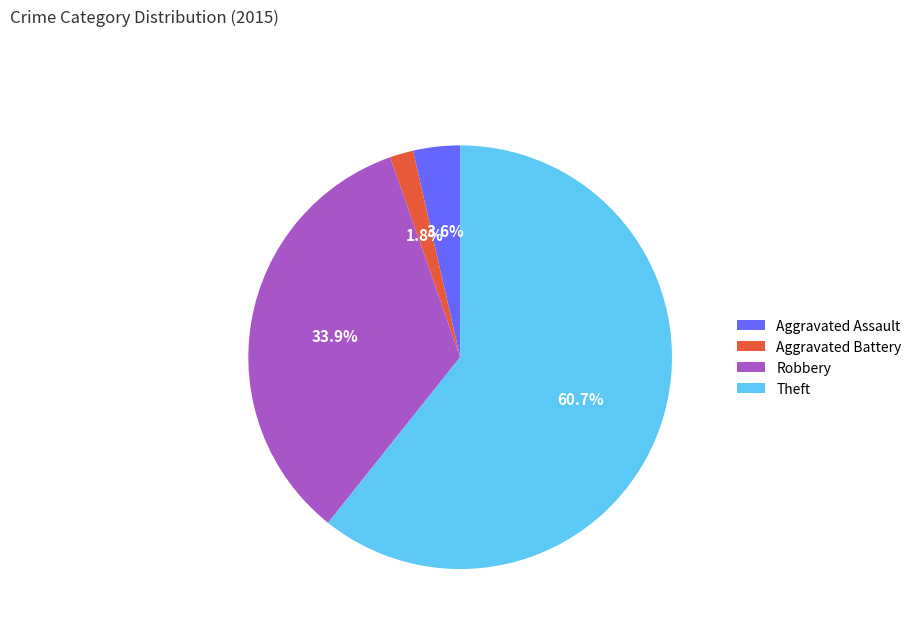

Rank the categories by value from highest to lowest.

Theft, Robbery, Aggravated Assault, Aggravated Battery